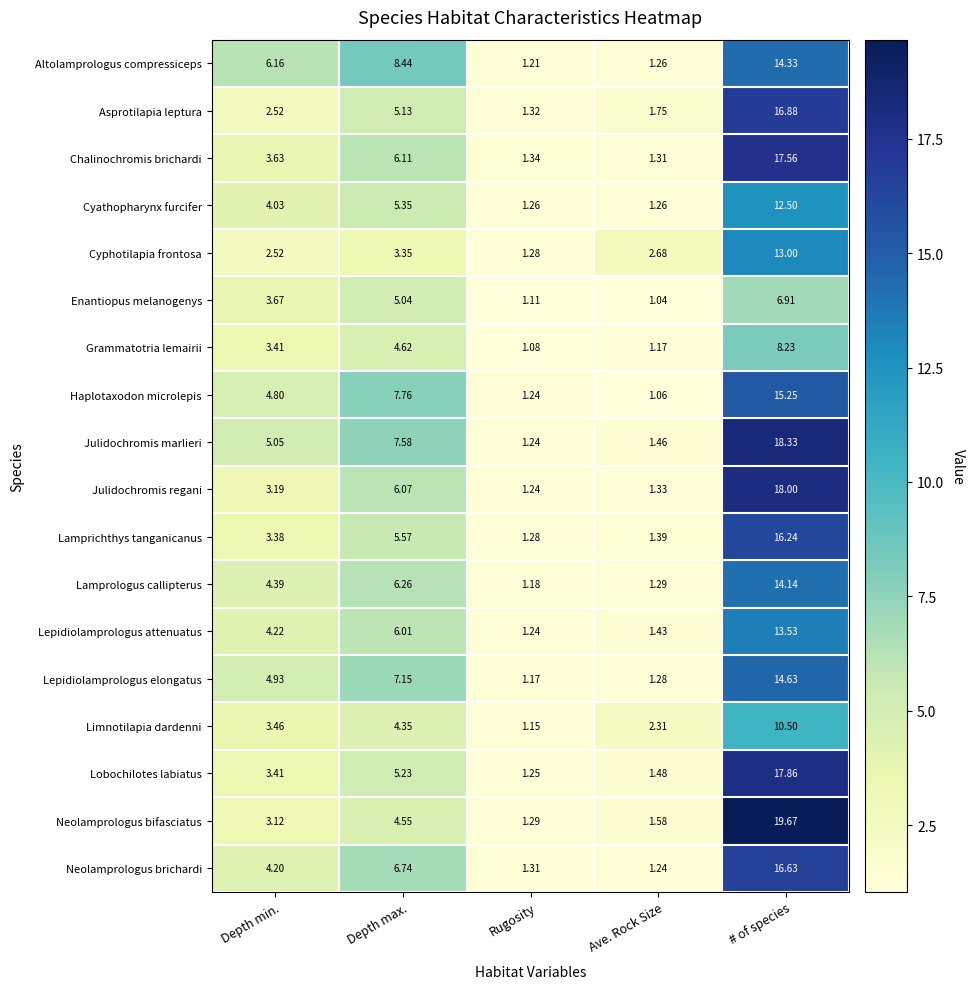

At which category is the sum across all series the highest?

# of species